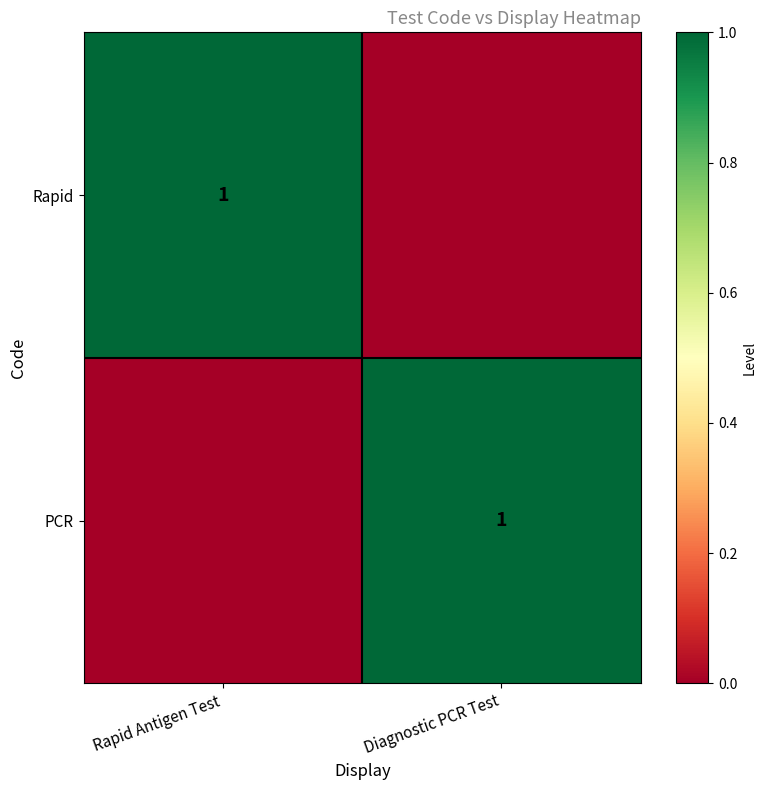

Between Diagnostic PCR Test and Rapid Antigen Test, which is larger?

Rapid Antigen Test